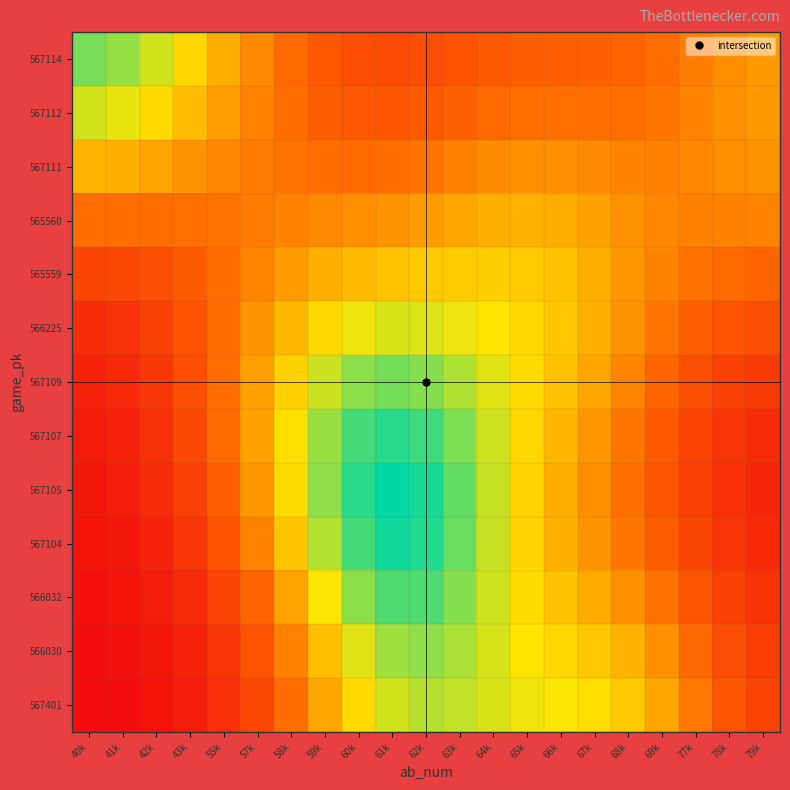

List the series in order of their peak value, lowest first.

565560, 567111, 565559, 566225, 567112, 567401, 566030, 567114, 567109, 566032, 567107, 567104, 567105